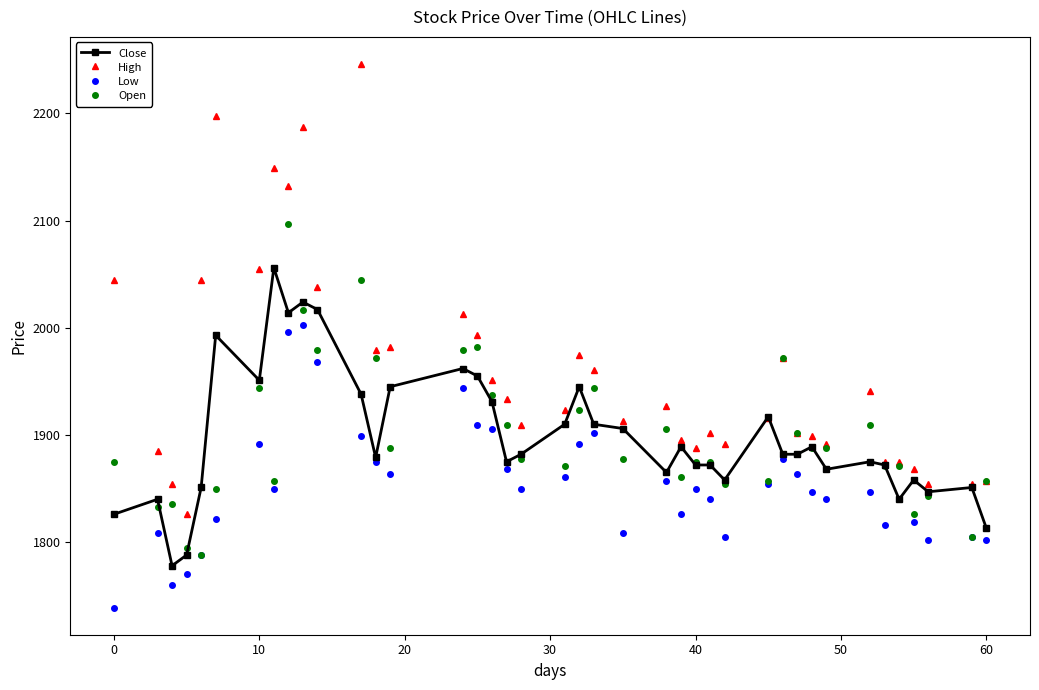

What is the value of the Close point at the 28th from the left?

1858